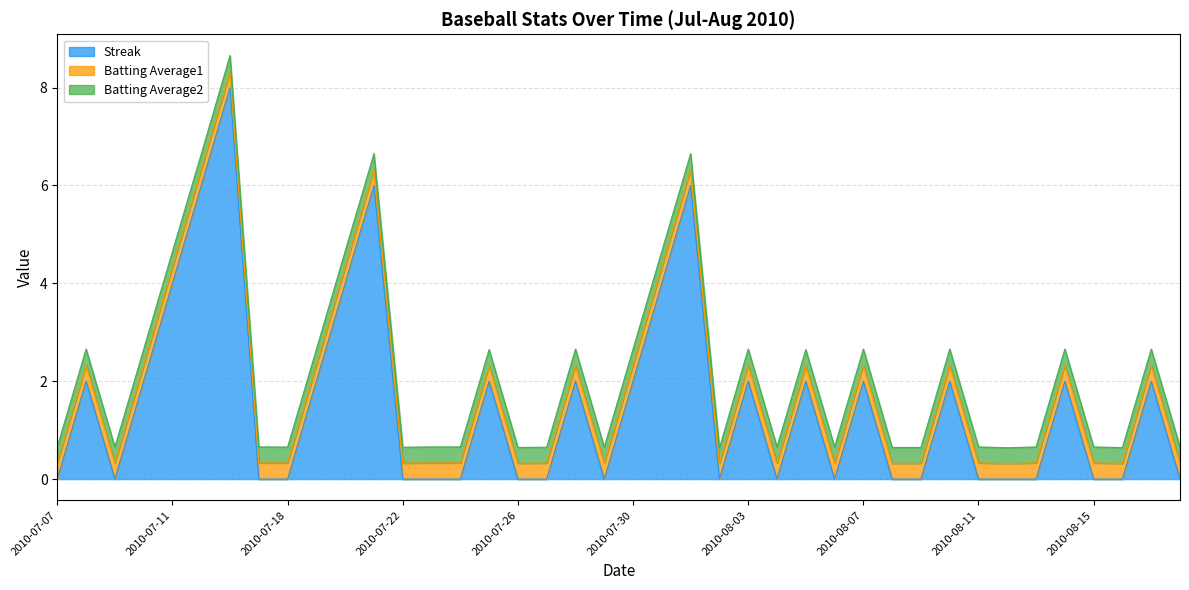

Where is Streak nearest to the value 4?

2010-07-11